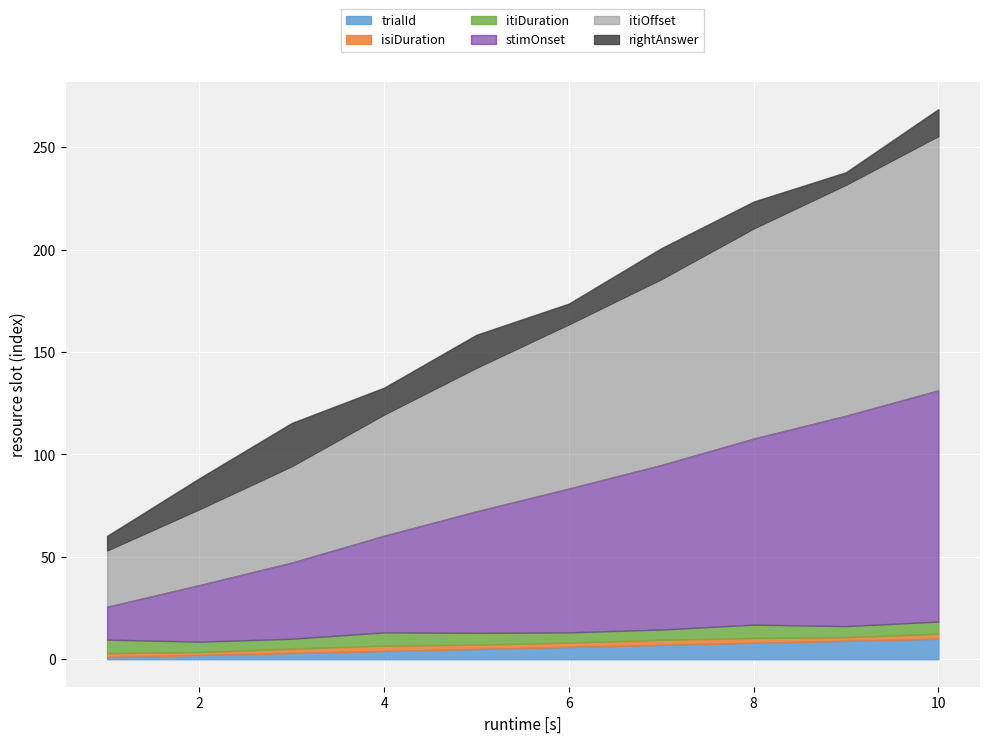

What is the highest value of the trialId series?

10.0